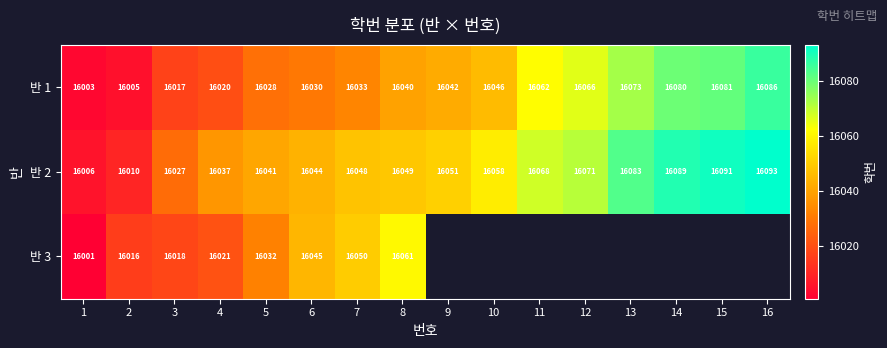

What is the spread (max minus min) of values at 2?

11